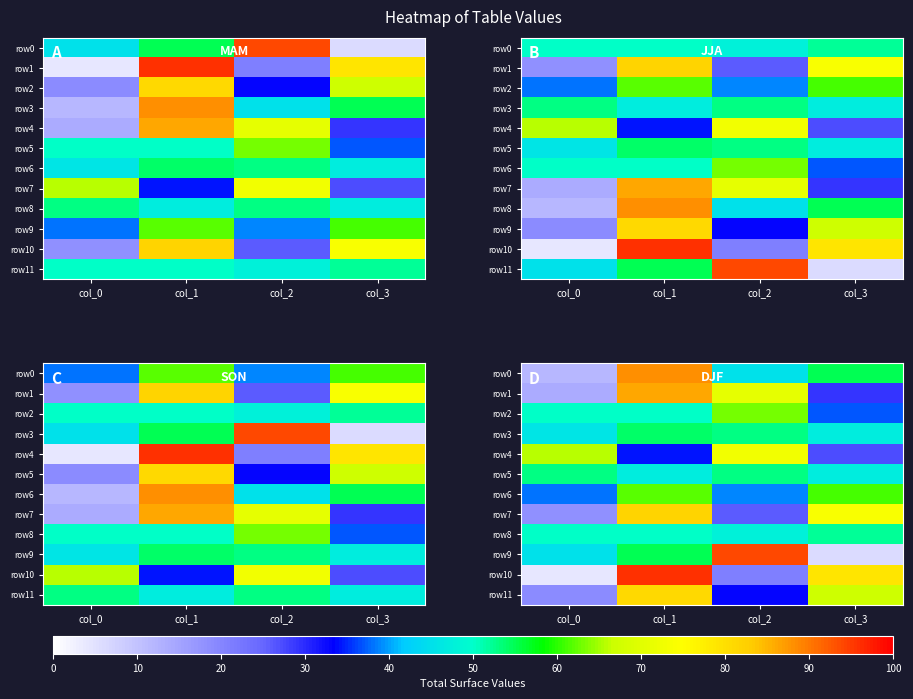

At which category is the sum across all series the highest?

col_1